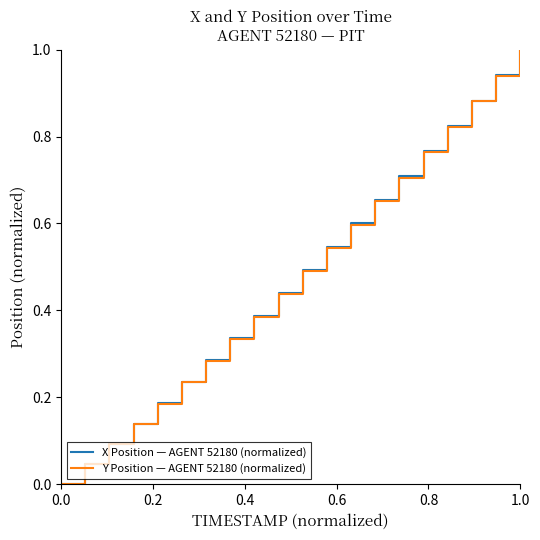

What is the sum of all Y Position — AGENT 52180 (normalized) values?

9.5